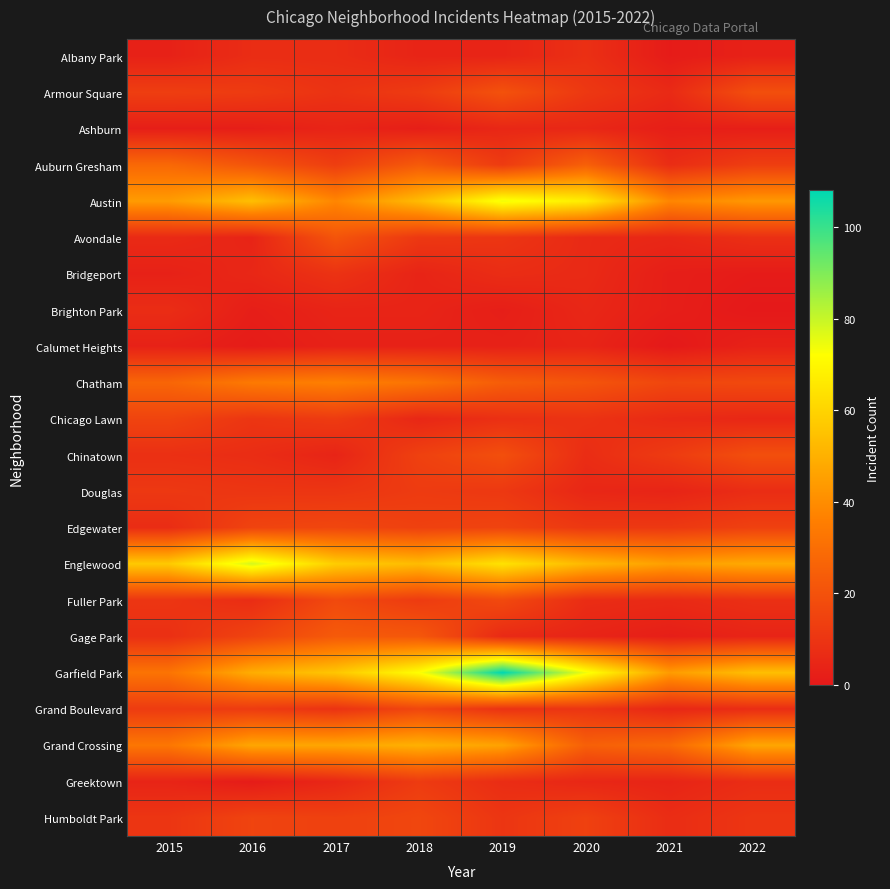

What is the maximum value shown in the chart?

108